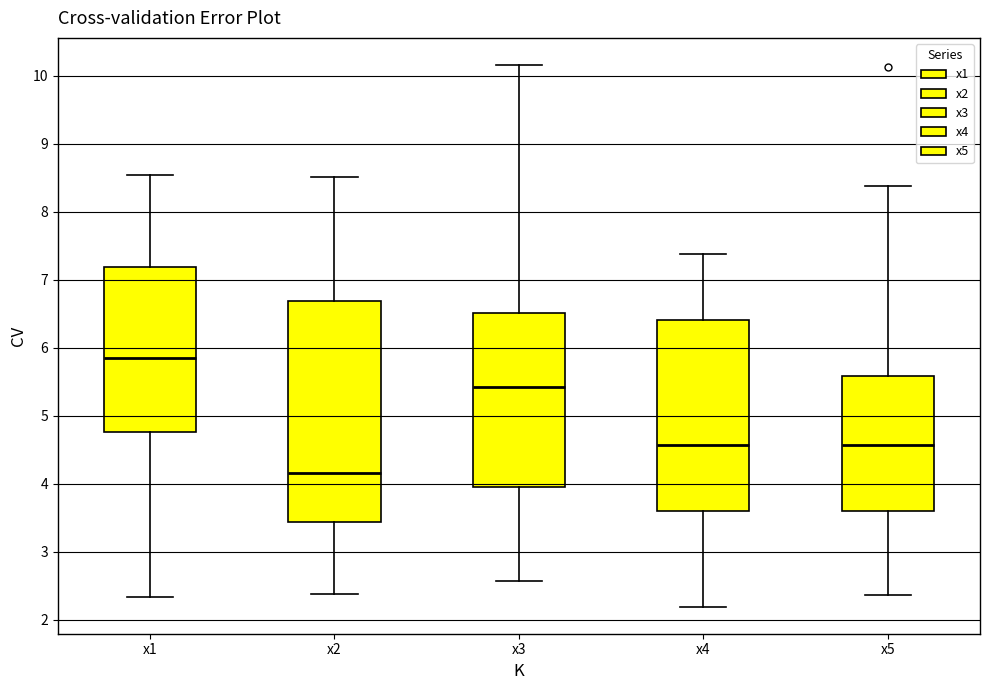

Reading left to right, transcribe this box plot: for each box, give where its median line is, the range the box spans, and where its two whiskers end, as read against the y-axis. The values are not printed on the chart, so give them approximately, as read against the axis.

x1: median 5.8, box 4.8 to 7.2, whiskers 2.3 to 8.5
x2: median 4.2, box 3.4 to 6.7, whiskers 2.4 to 8.5
x3: median 5.4, box 4.0 to 6.5, whiskers 2.6 to 10.2
x4: median 4.6, box 3.6 to 6.4, whiskers 2.2 to 7.4
x5: median 4.6, box 3.6 to 5.6, whiskers 2.4 to 8.4